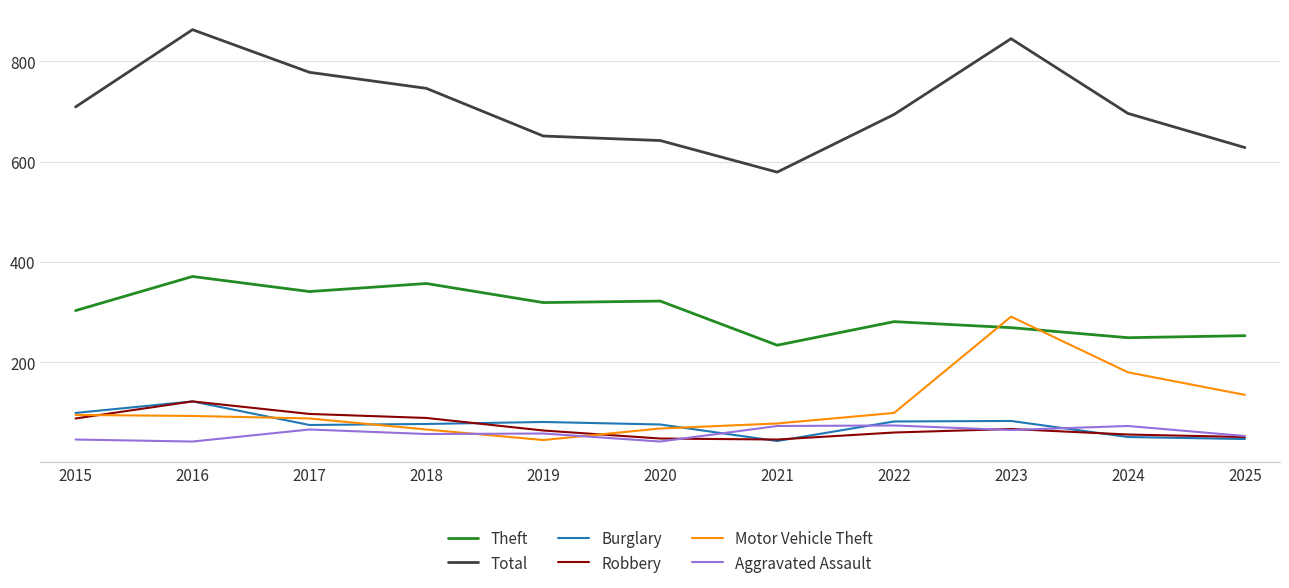

What is the approximate value of Theft at 2015?

303